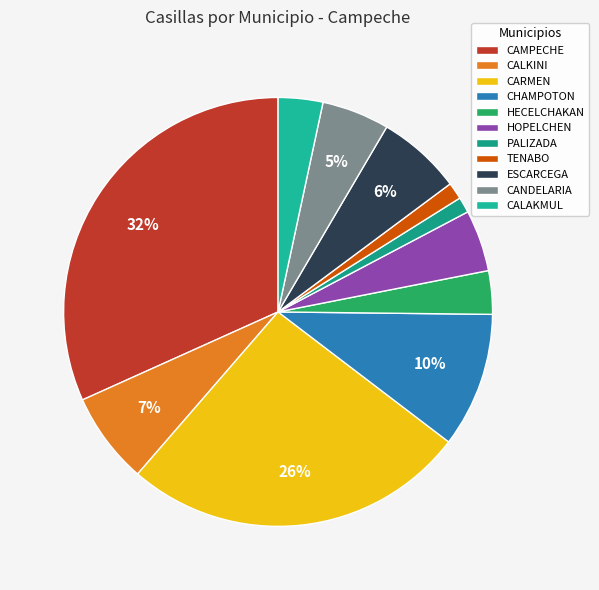

Is there a majority slice in this chart?

No